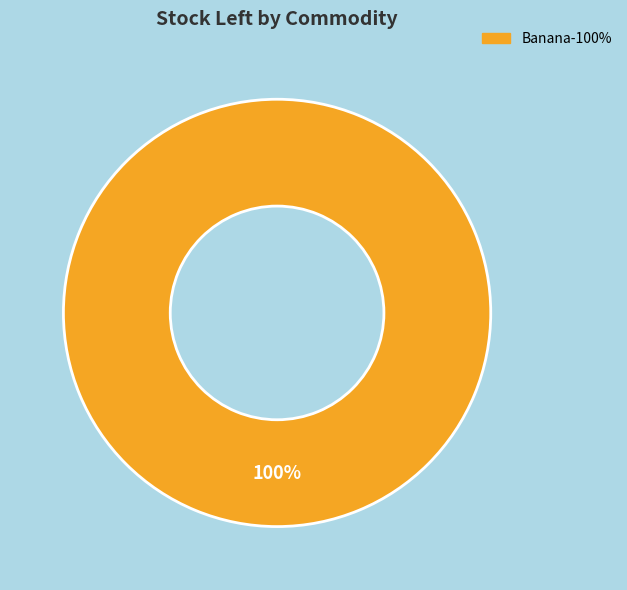

How many slices are in this pie chart?

1